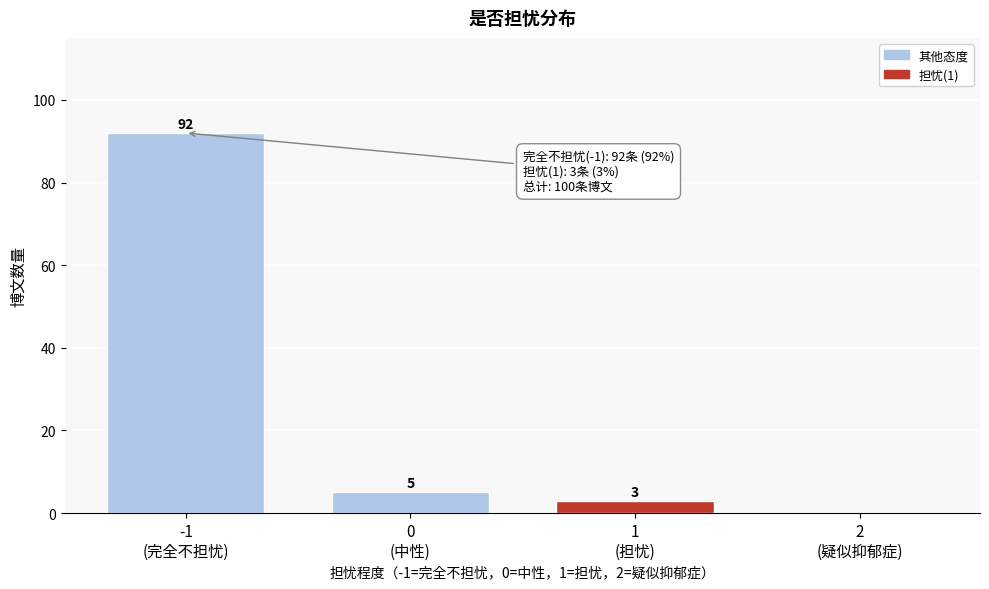

What is the maximum value shown in the chart?

92